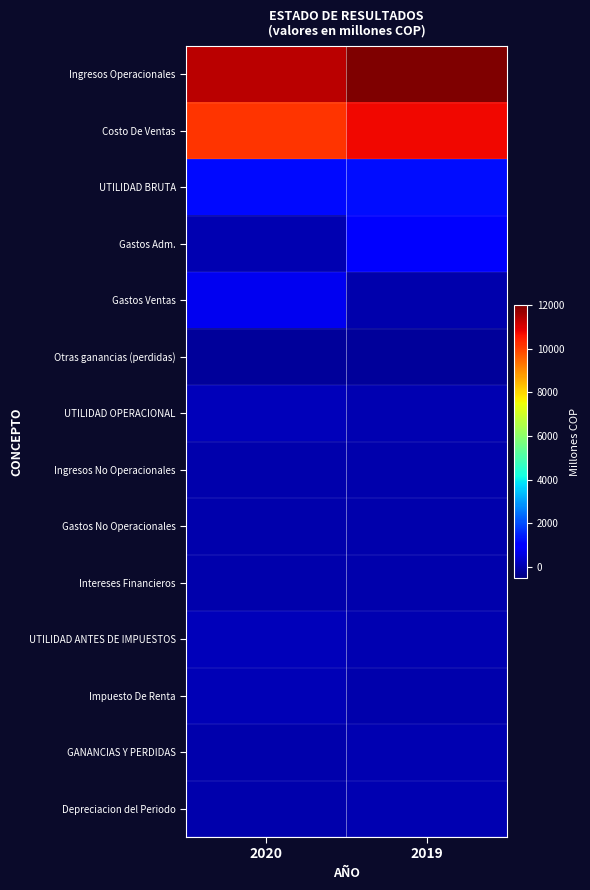

Count the number of categories in the chart.

2